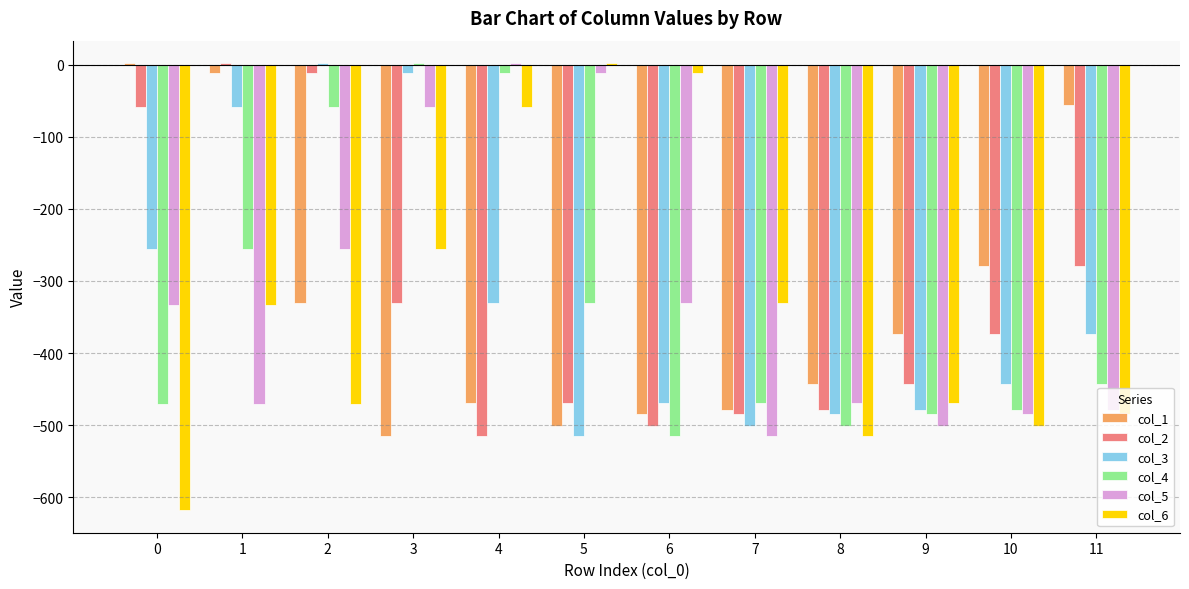

The value of col_4 at 5 is -523.5. True or false?

False